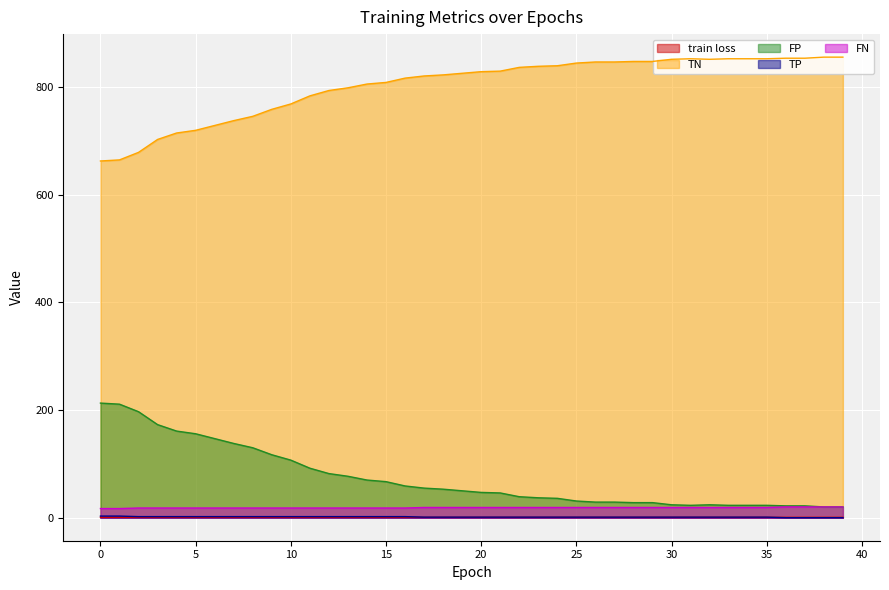

The TN series shows 1253.0 at 31. True or false?

False